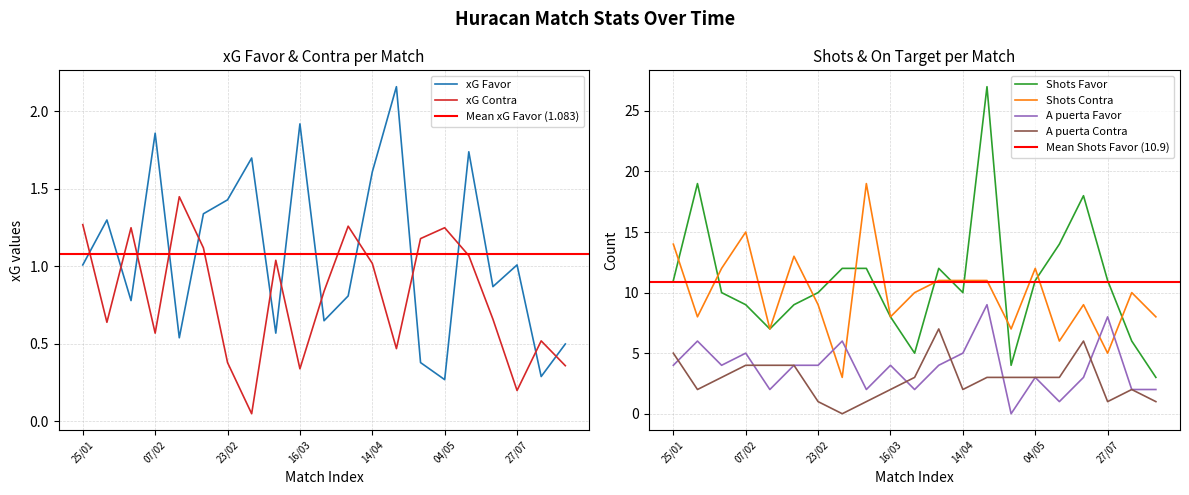

How many values in the Shots Favor series exceed 10?

10